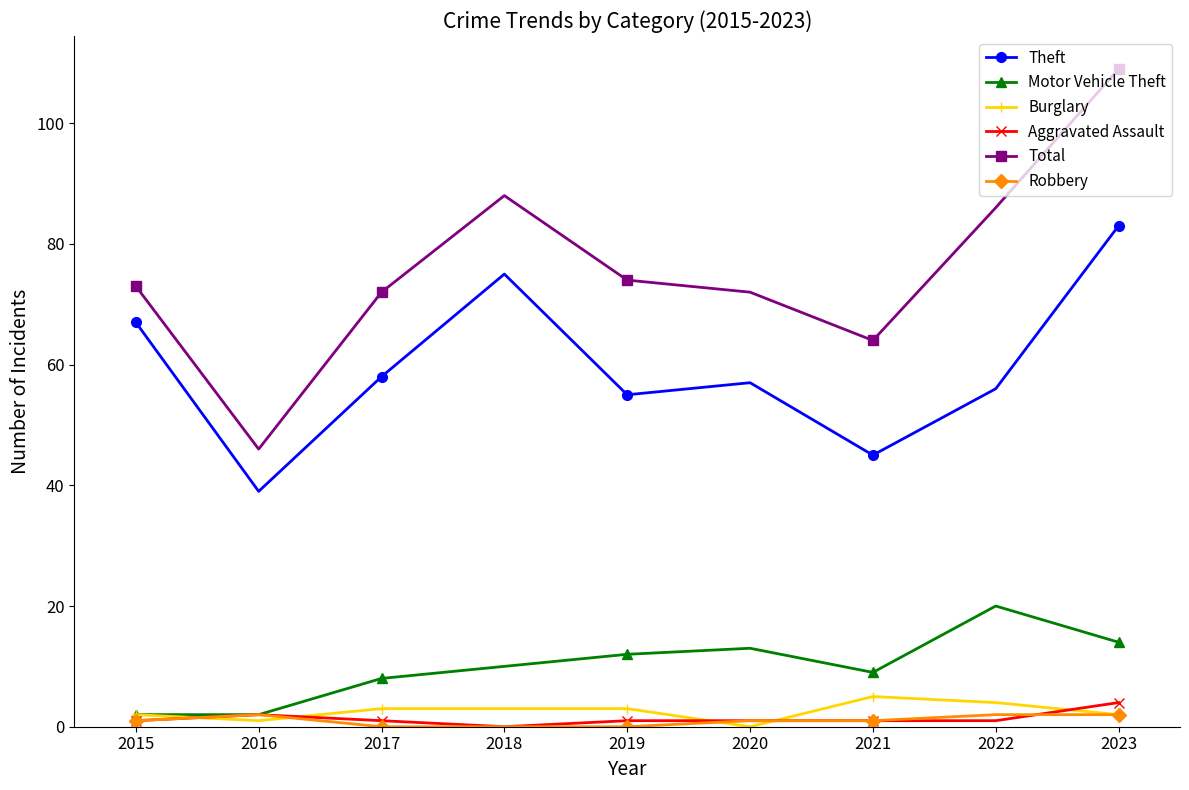

Reading left to right, list all the values displayed in this chart.

Theft: 2015=67	2016=39	2017=58	2018=75	2019=55	2020=57	2021=45	2022=56	2023=83
Motor Vehicle Theft: 2015=2	2016=2	2017=8	2018=10	2019=12	2020=13	2021=9	2022=20	2023=14
Burglary: 2015=2	2016=1	2017=3	2018=3	2019=3	2020=0	2021=5	2022=4	2023=2
Aggravated Assault: 2015=1	2016=2	2017=1	2018=0	2019=1	2020=1	2021=1	2022=1	2023=4
Total: 2015=73	2016=46	2017=72	2018=88	2019=74	2020=72	2021=64	2022=86	2023=109
Robbery: 2015=1	2016=2	2017=0	2018=0	2019=0	2020=1	2021=1	2022=2	2023=2